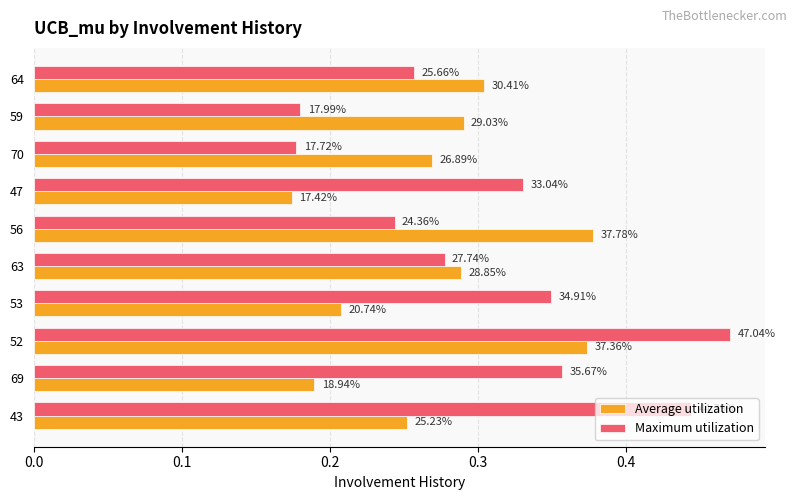

Which series has the widest spread of values?

Maximum utilization